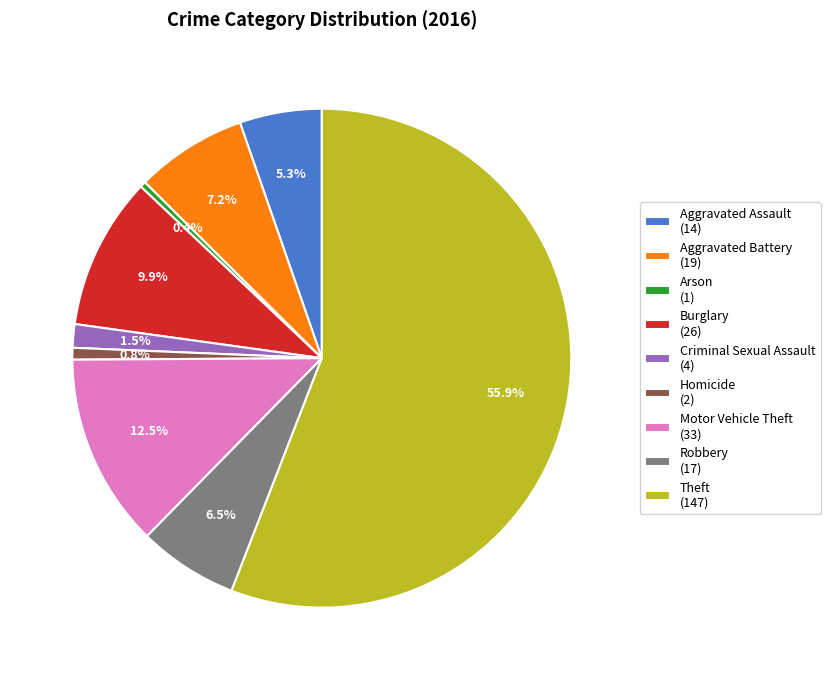

Between Homicide (2) and Motor Vehicle Theft (33), which is larger?

Motor Vehicle Theft (33)